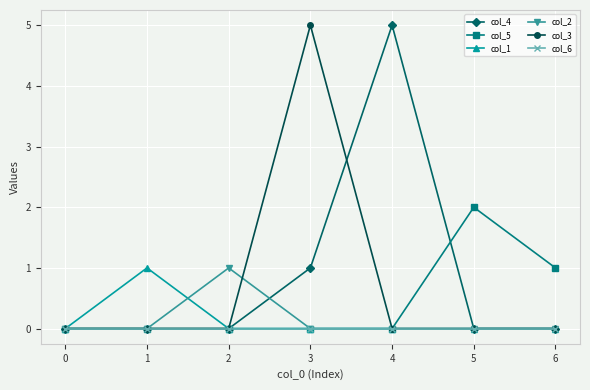

At which category is the sum across all series the highest?

3